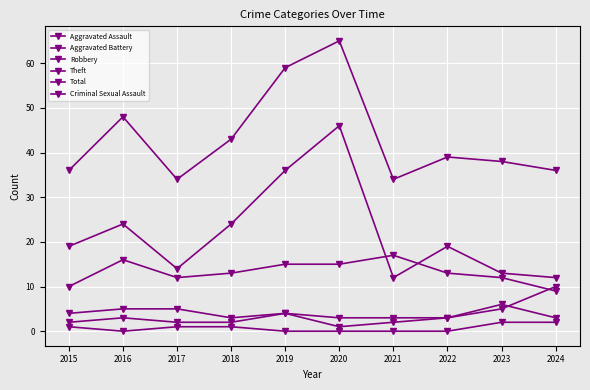

The value of Criminal Sexual Assault at 2021 is 1. True or false?

False